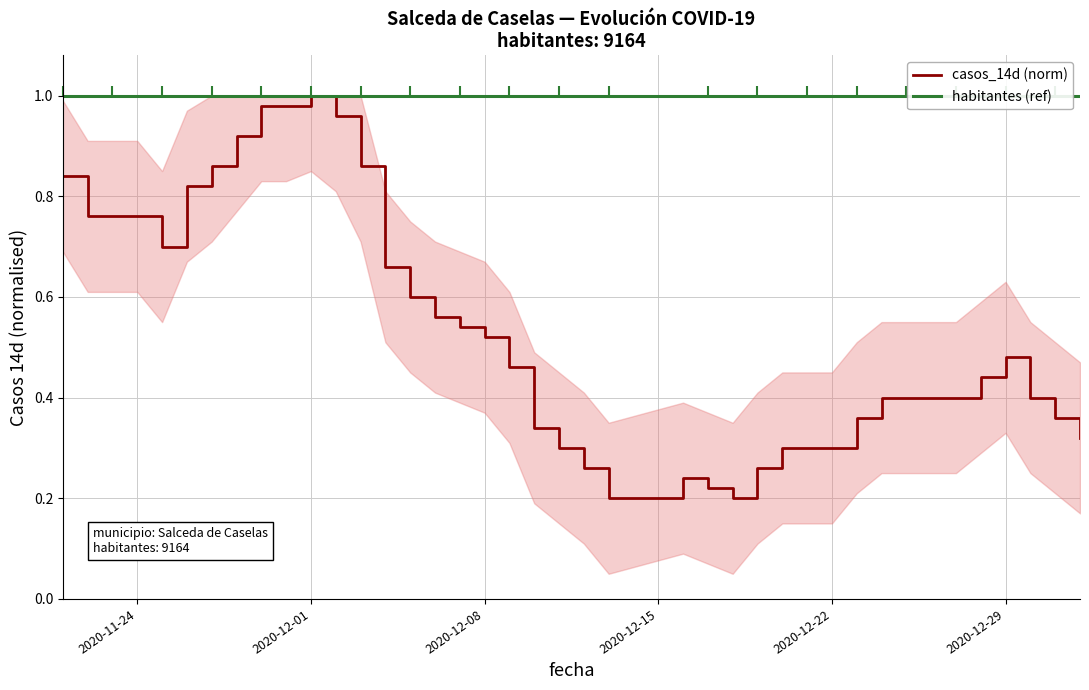

At how many categories does at least one series exceed 0?

40